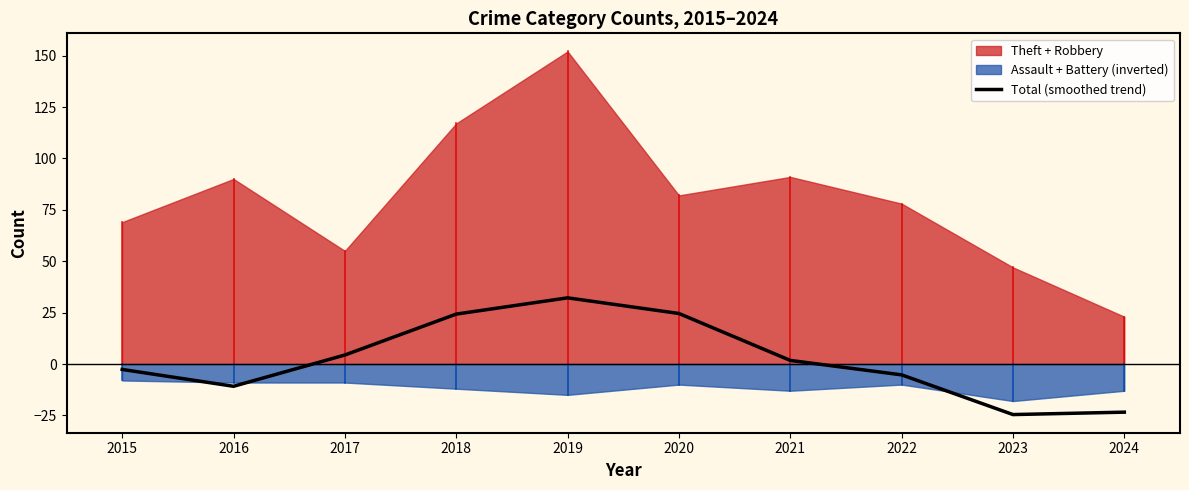

At which label does Total (smoothed trend) reach its peak?

2019